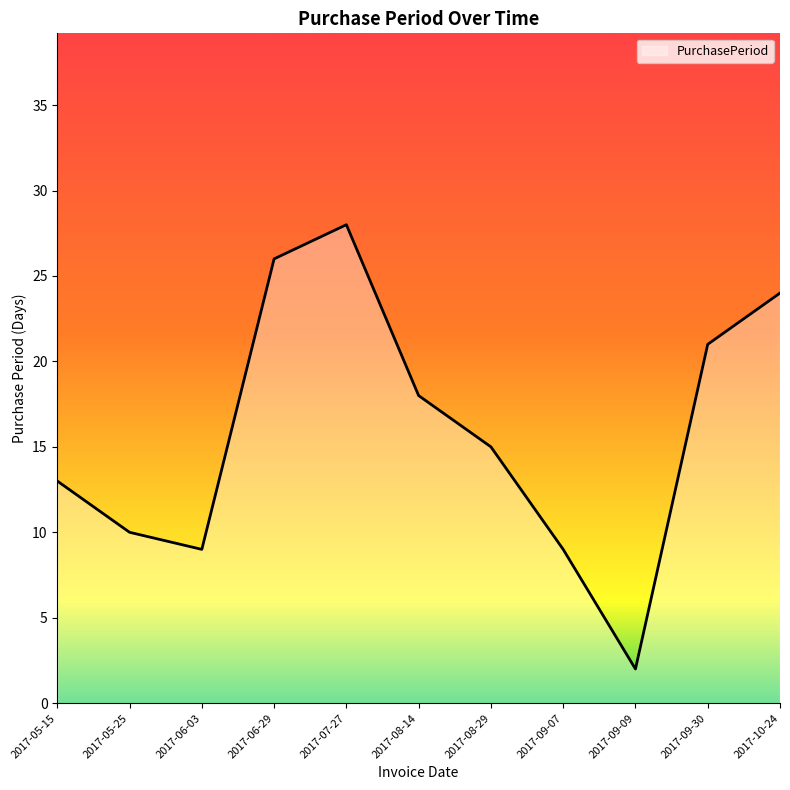

Which category has the highest value across all series?

2017-07-27